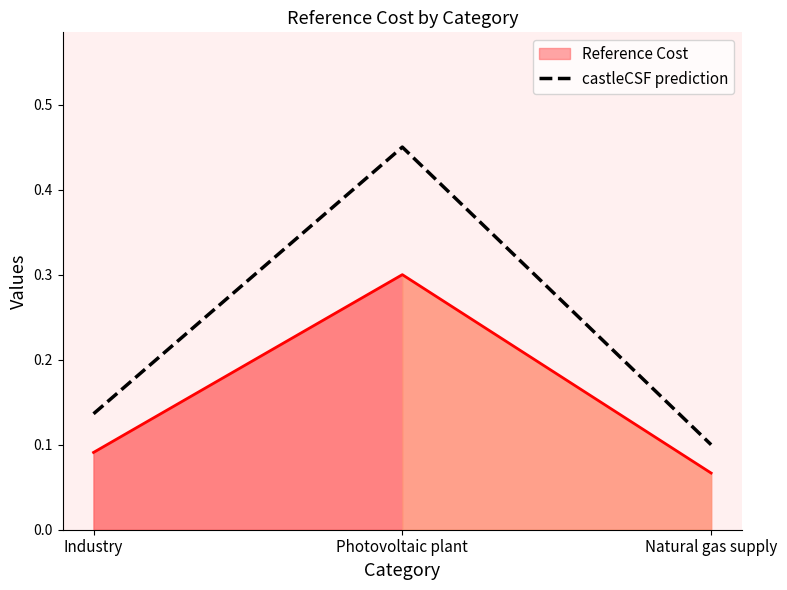

What is the change in value from Photovoltaic plant to Natural gas supply?

-0.4